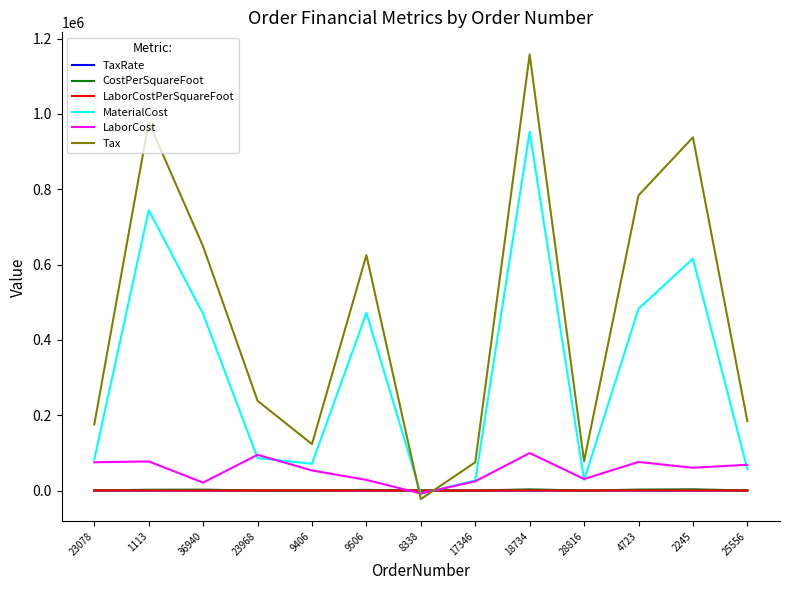

Between which two adjacent categories do TaxRate and Tax first intersect?

9506 and 8338